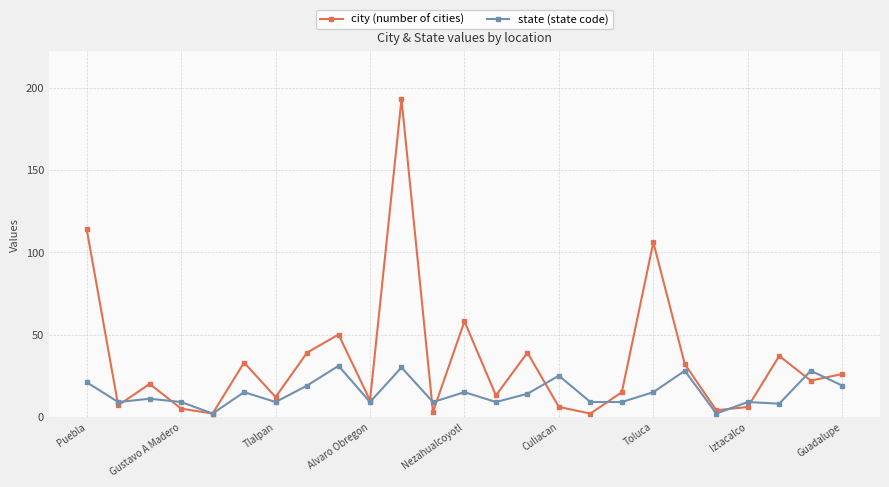

Which series has the largest total across all categories?

city (number of cities)